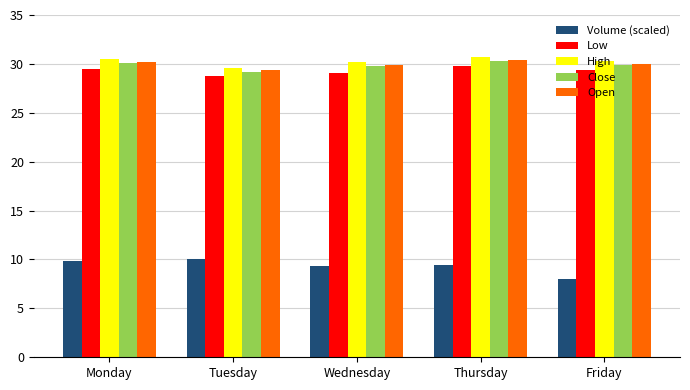

Which series has the widest spread of values?

Volume (scaled)